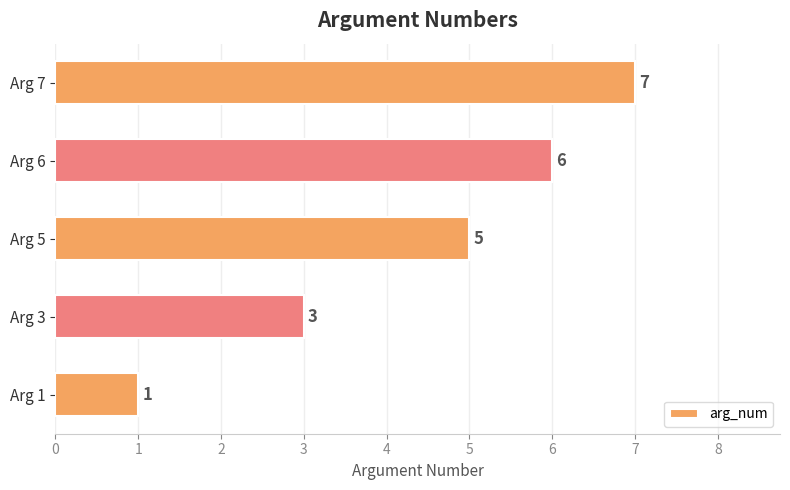

Rank the categories by value from highest to lowest.

Arg 7, Arg 6, Arg 5, Arg 3, Arg 1